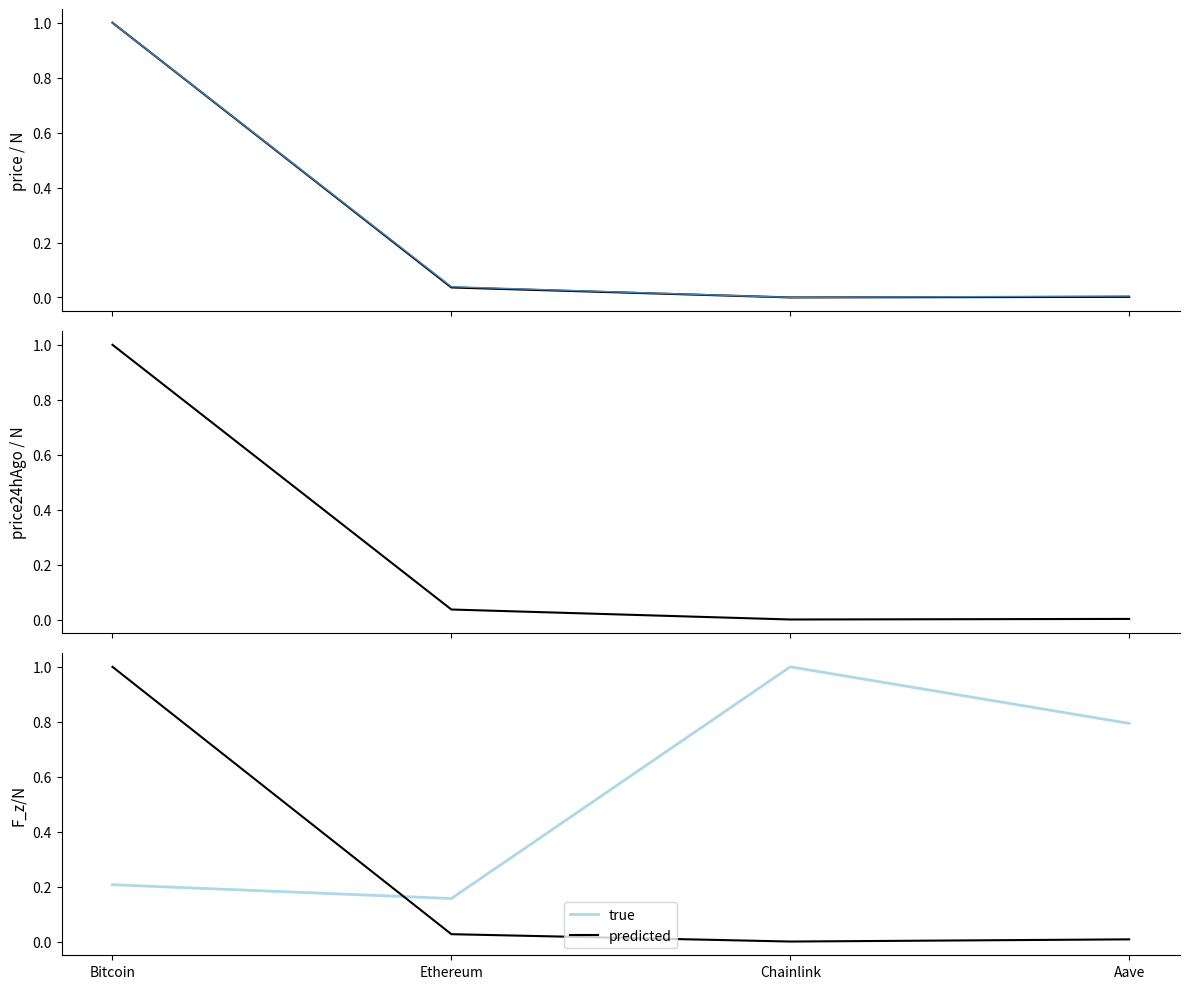

What is the difference between the highest and lowest values at Ethereum?

0.1